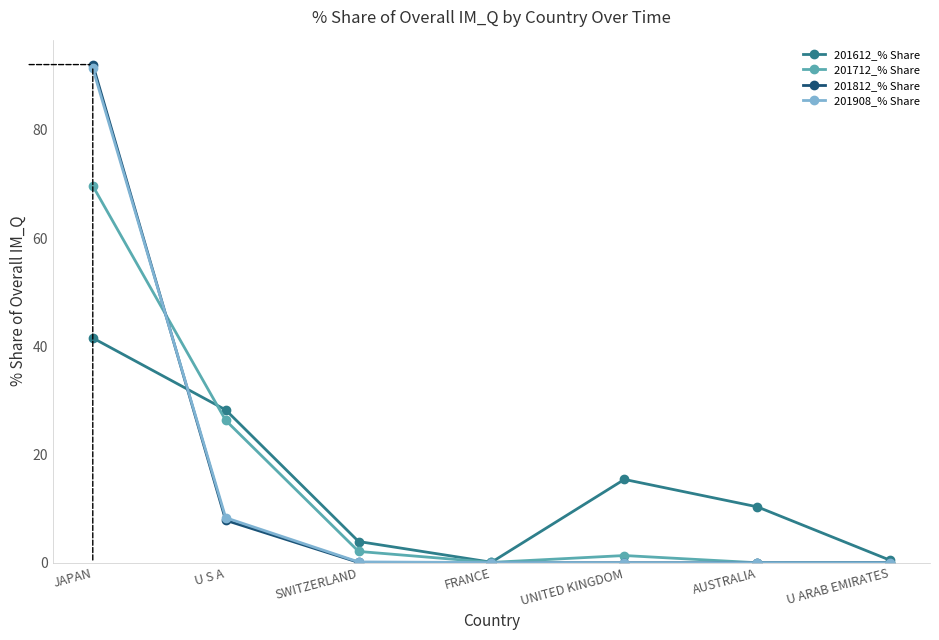

Which series has the largest range (max minus min)?

201812_% Share